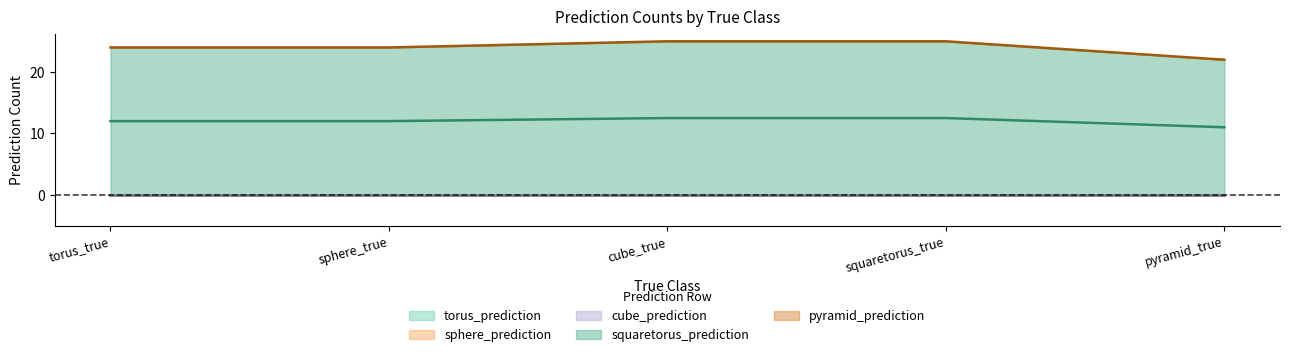

What is the highest value of the squaretorus_prediction series?

25